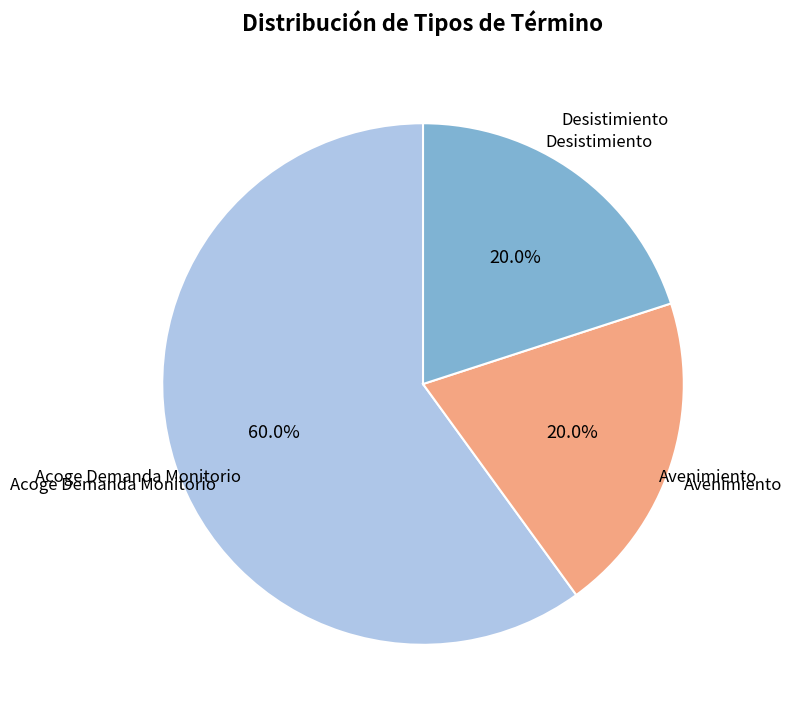

Is there any slice that represents more than half of the pie?

Yes